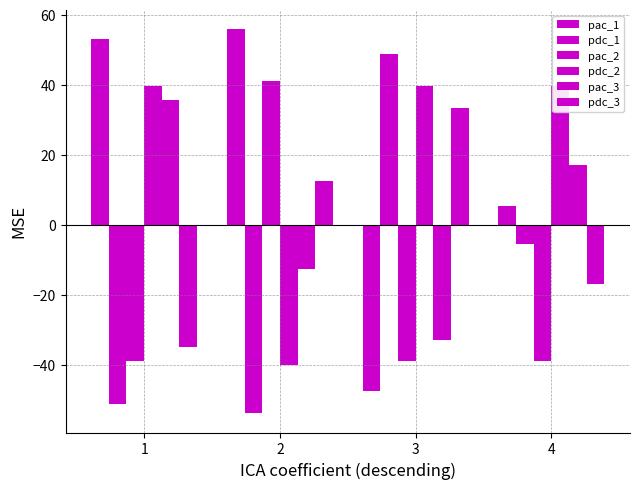

What is the value of the pac_1 bar at the 1st from the left?

53.1